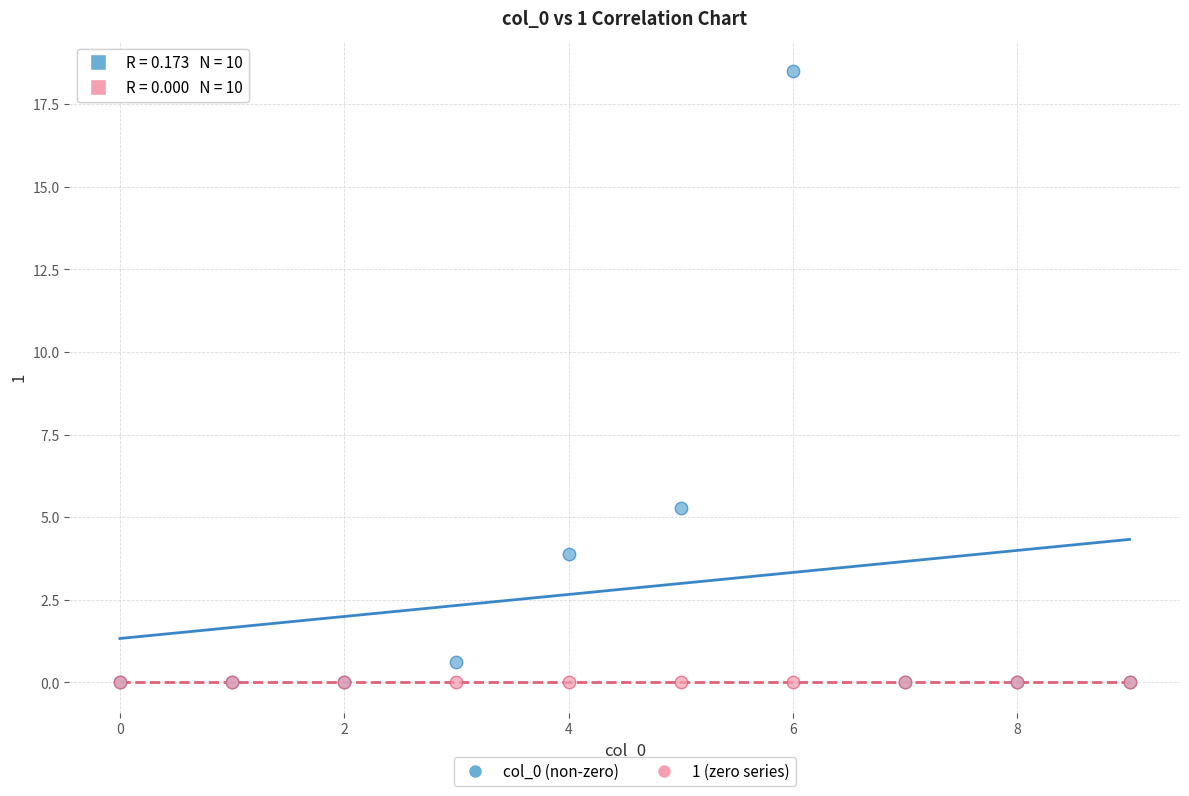

Across all series, what Y value is closest to 9?

5.3